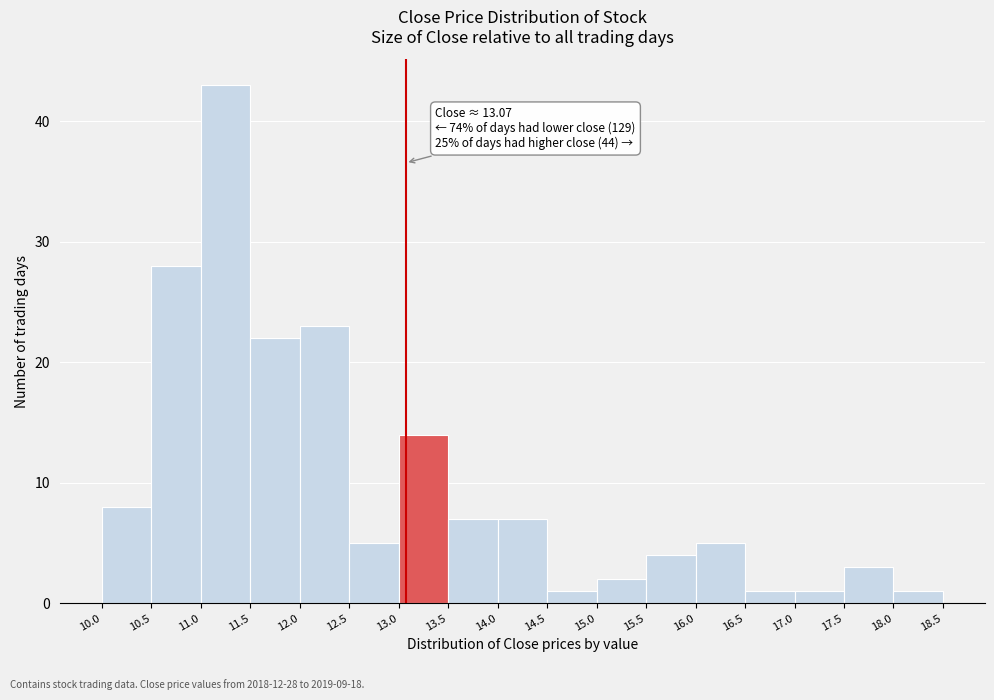

Which range on the x-axis has the tallest bar?

11.0 to 11.5